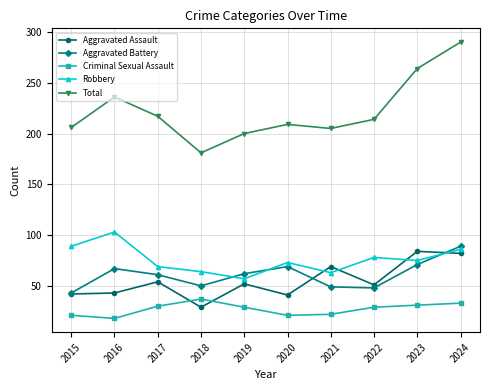

At which label does Aggravated Assault reach its minimum?

2018